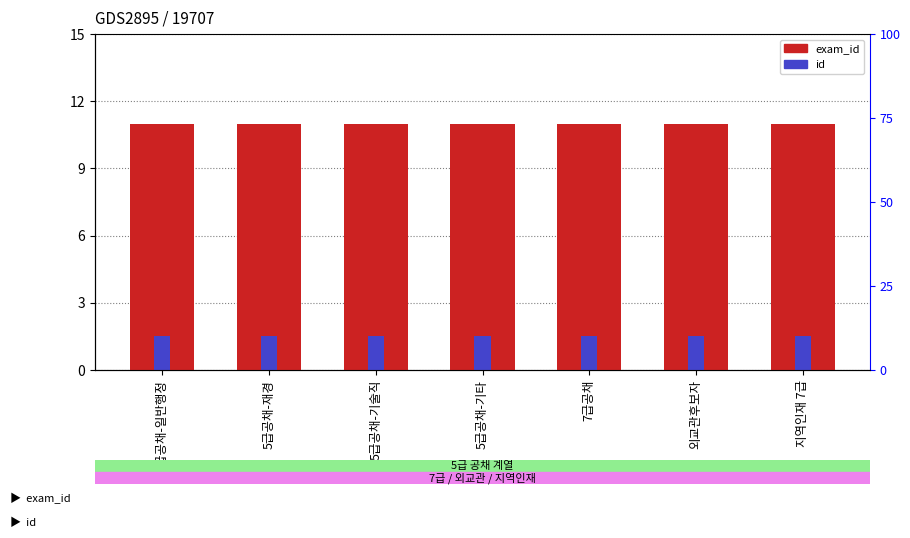

What is the highest value of the exam_id series?

11.0